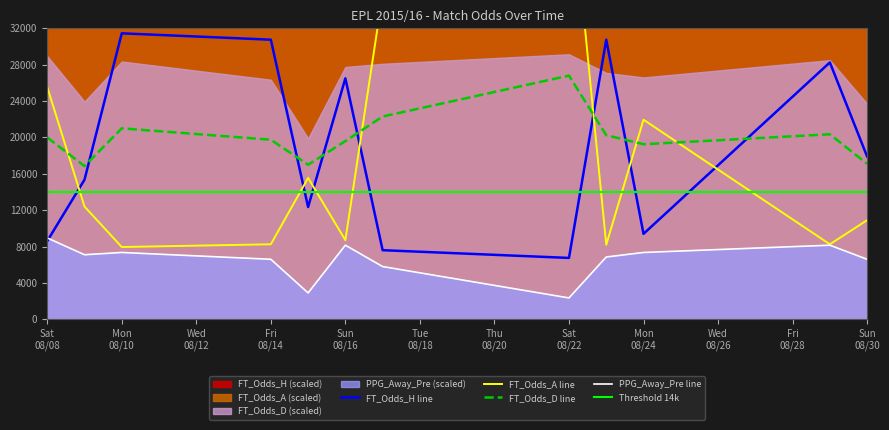

How many times do FT_Odds_A and FT_Odds_H cross each other?

7